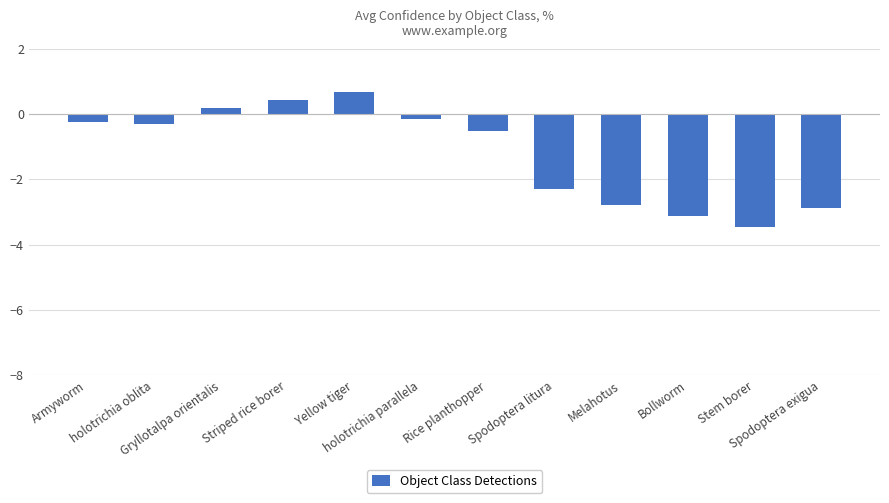

How many values are below zero?

9